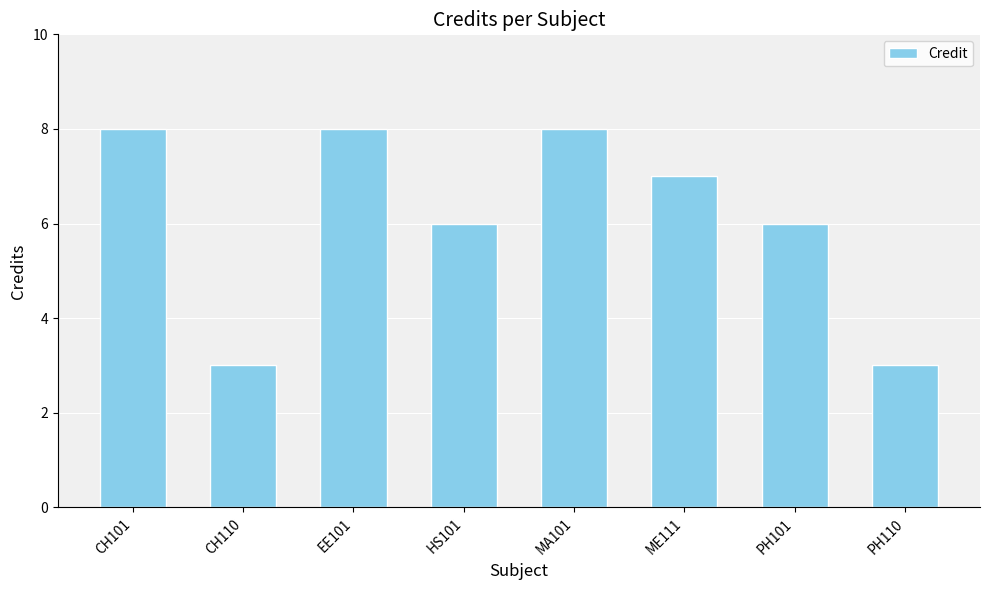

What is the value of the 3rd bar from the left?

8